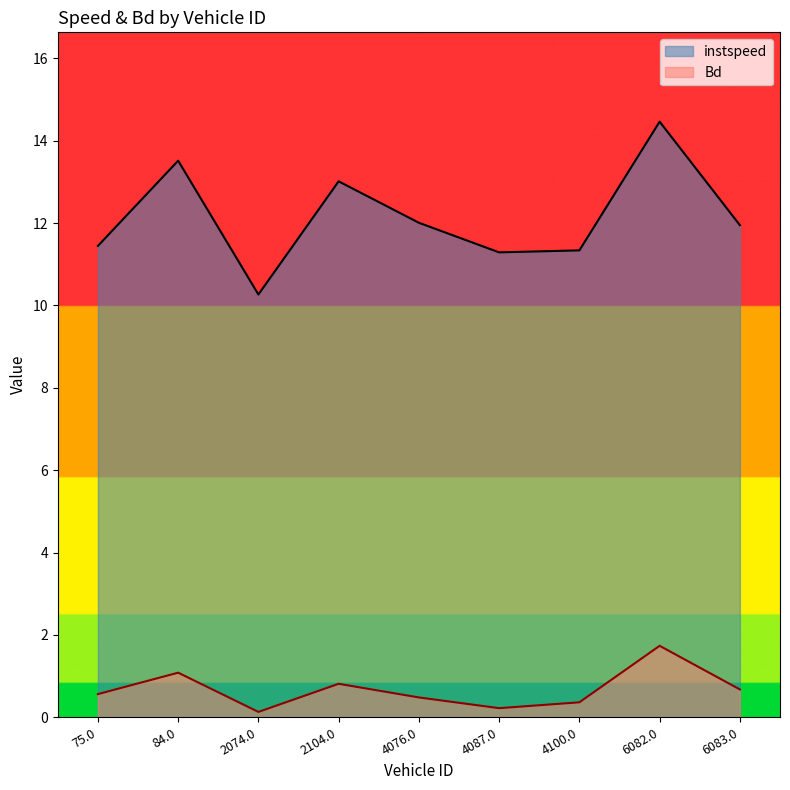

What is the label of the 3rd point from the left?

2074.0